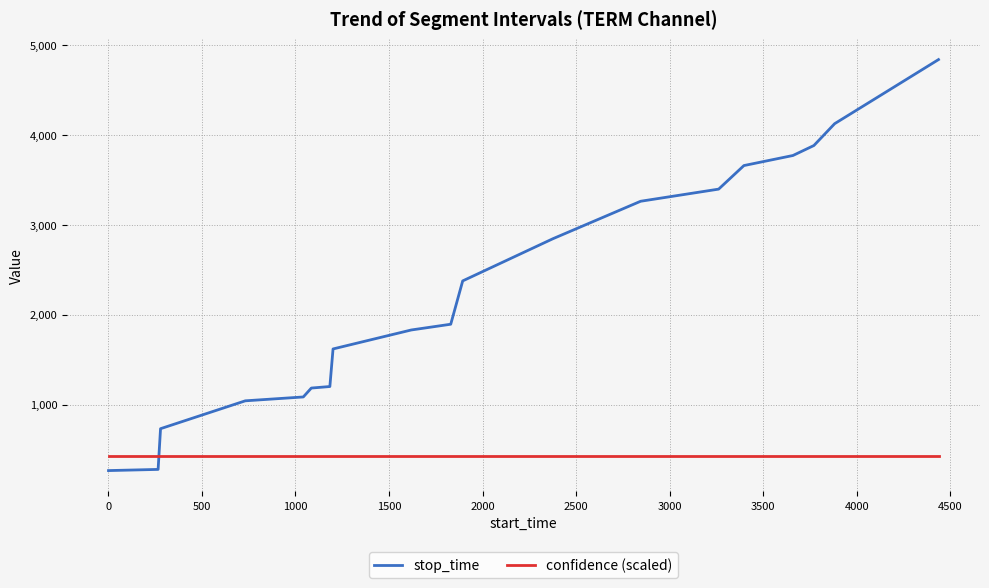

What is the difference between the maximum and minimum values in the stop_time series?

4572.0